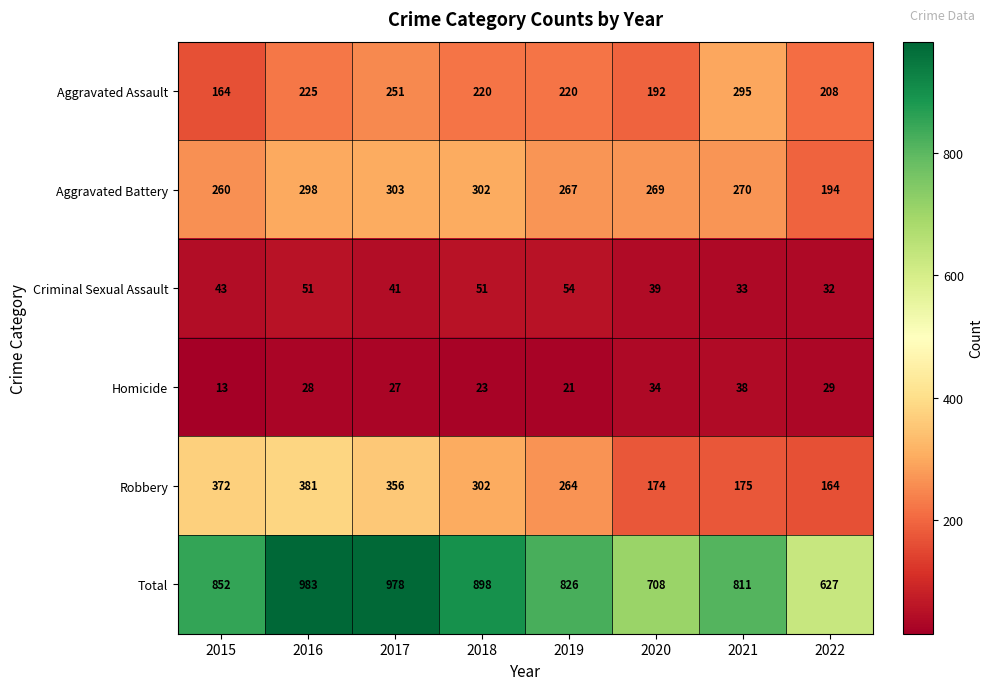

Where is Aggravated Assault nearest to the value 229?

2016